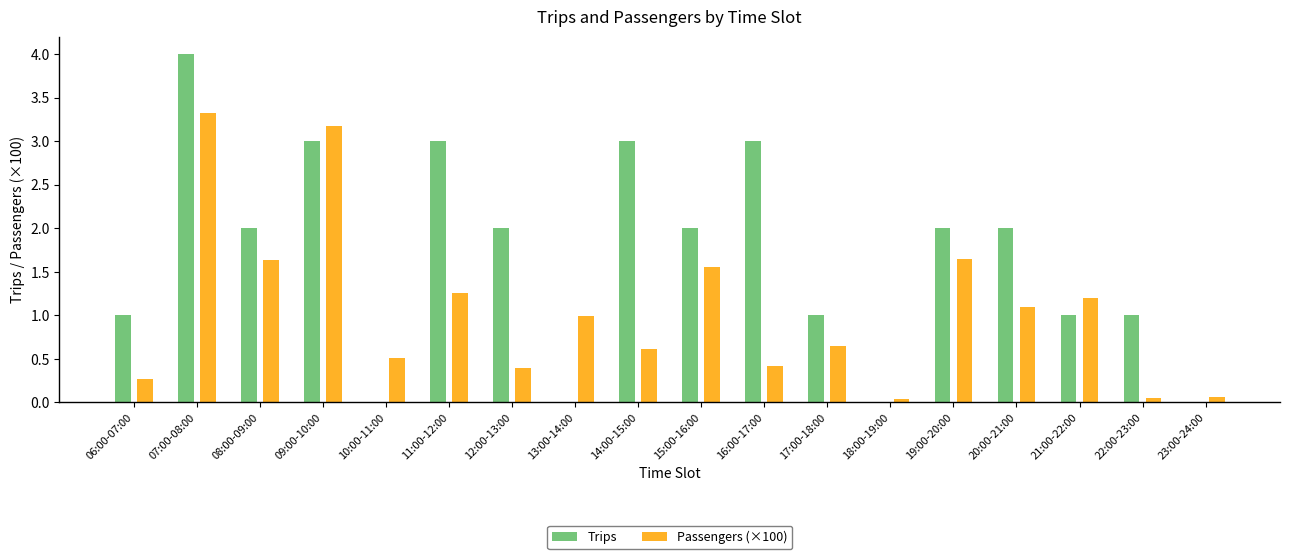

The value of Passengers (×100) at 18:00-19:00 is 0.0. True or false?

True